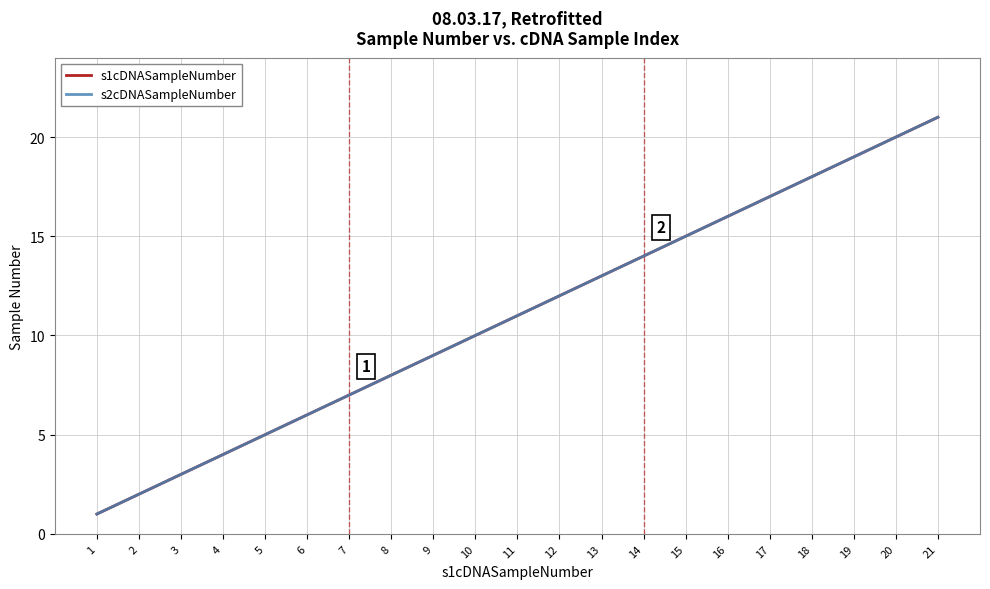

Does the chart have visible grid lines?

Yes